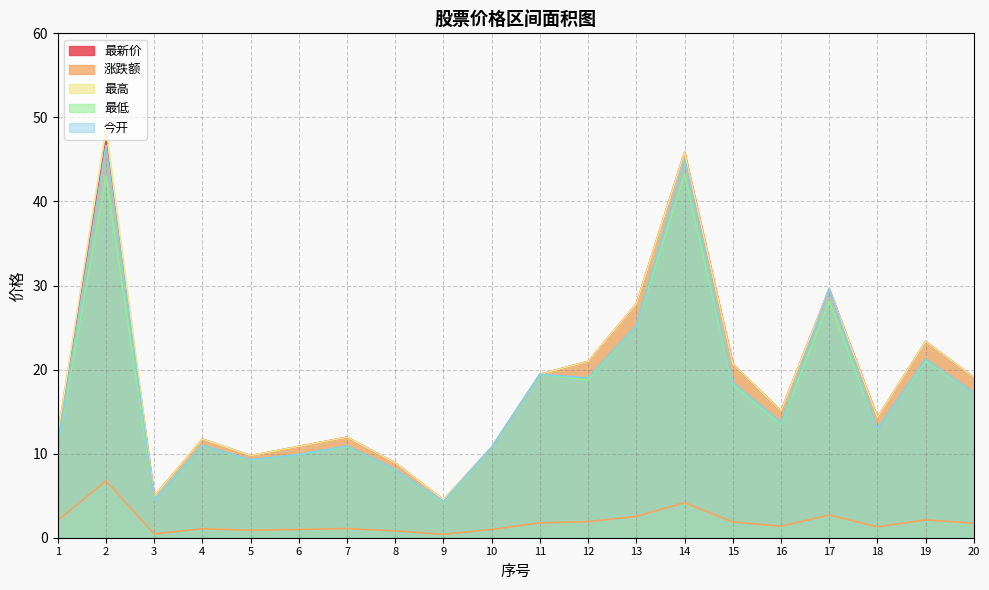

What is the sum of all 最新价 values?

369.2